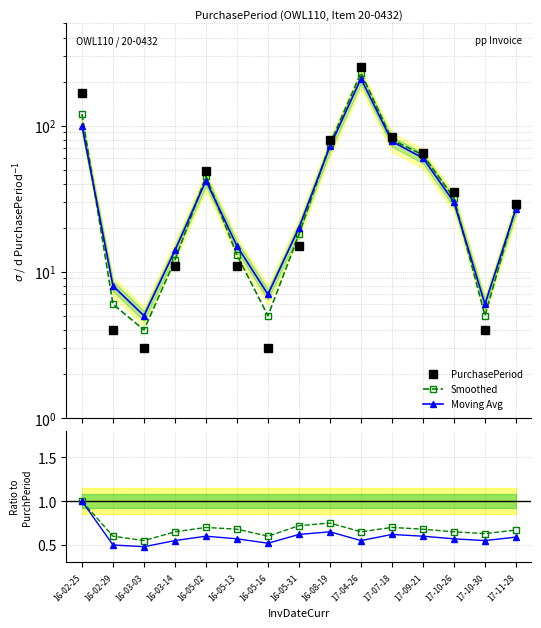

The PurchasePeriod series shows 278.3 at 16-02-25. True or false?

False